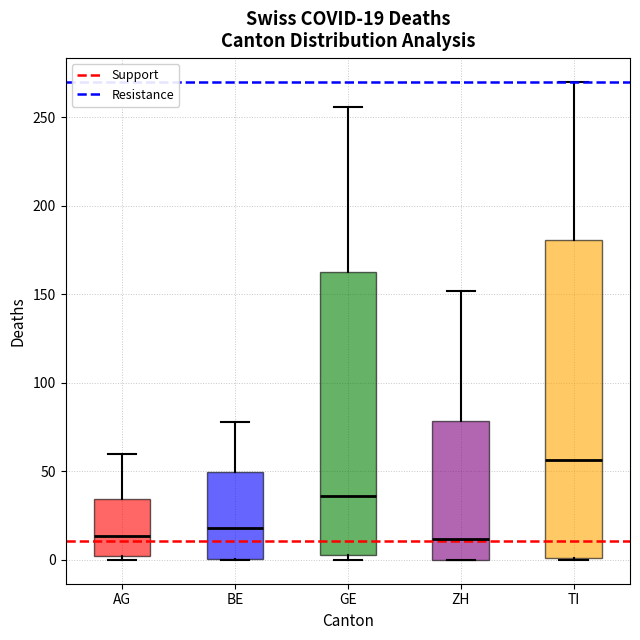

Which box is the tallest, from its lower edge to its upper edge?

TI